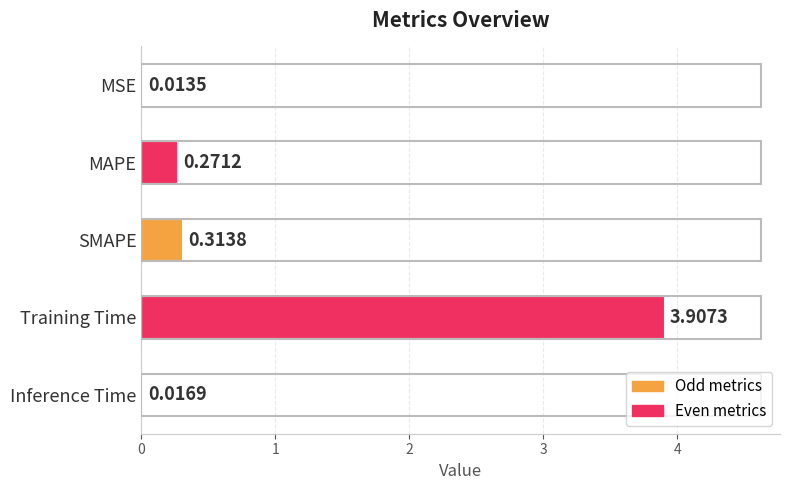

At which category does the chart reach its peak across all series?

Training Time